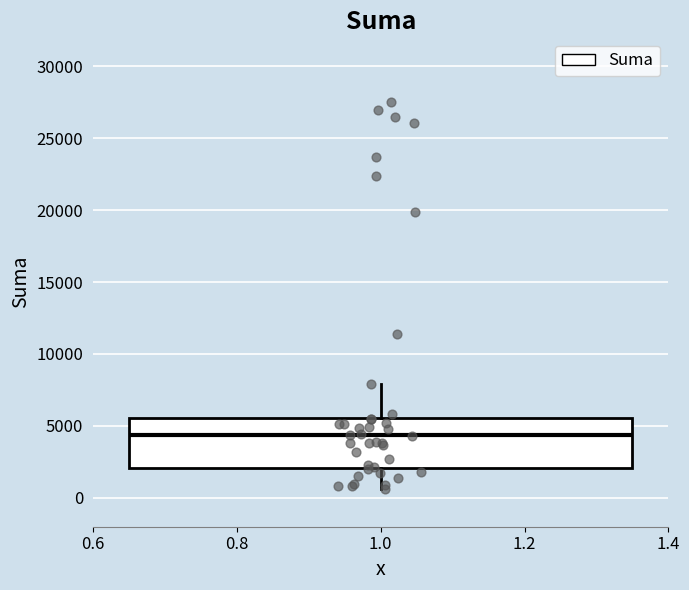

Read this box plot against the y-axis: the position of the median line, the range covered by the box, and the ends of both whiskers. The values are not printed on the chart, so give them approximately, as read against the axis.

median 4500, box 2000 to 5500, whiskers 500 to 8000